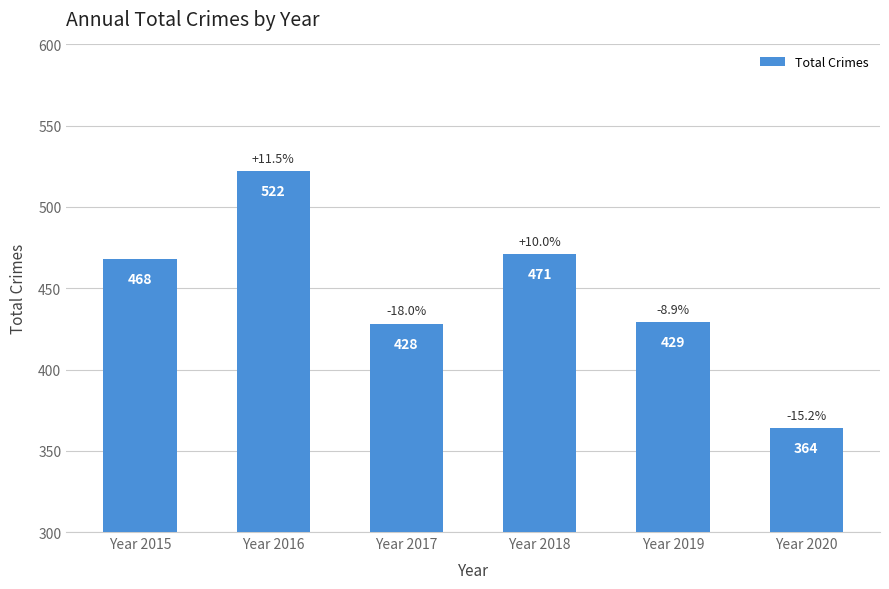

Reading left to right, what are all the values shown in this chart?

Year 2015=468	Year 2016=522	Year 2017=428	Year 2018=471	Year 2019=429	Year 2020=364